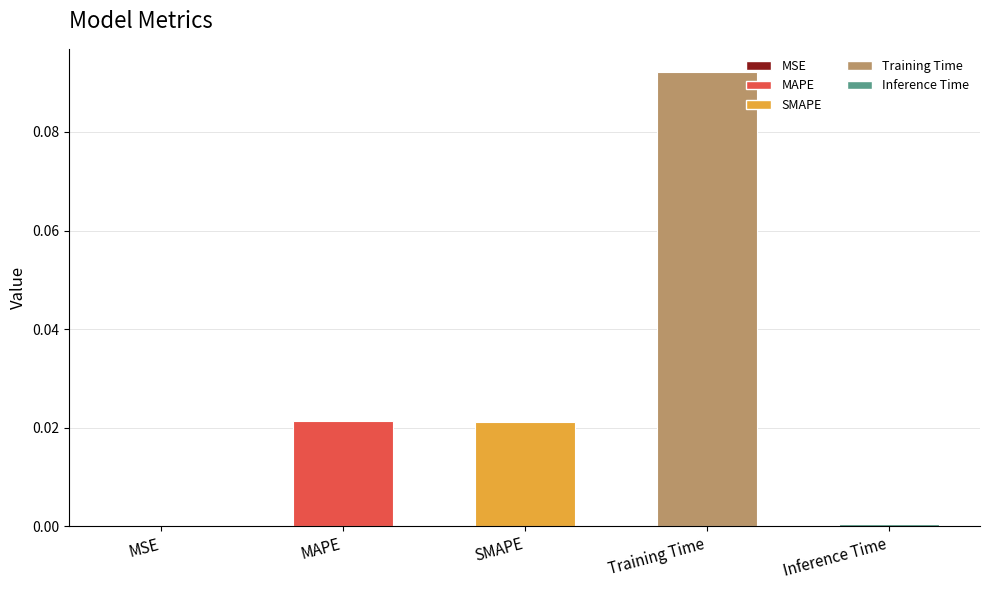

Which label corresponds to the largest value in the chart?

Training Time